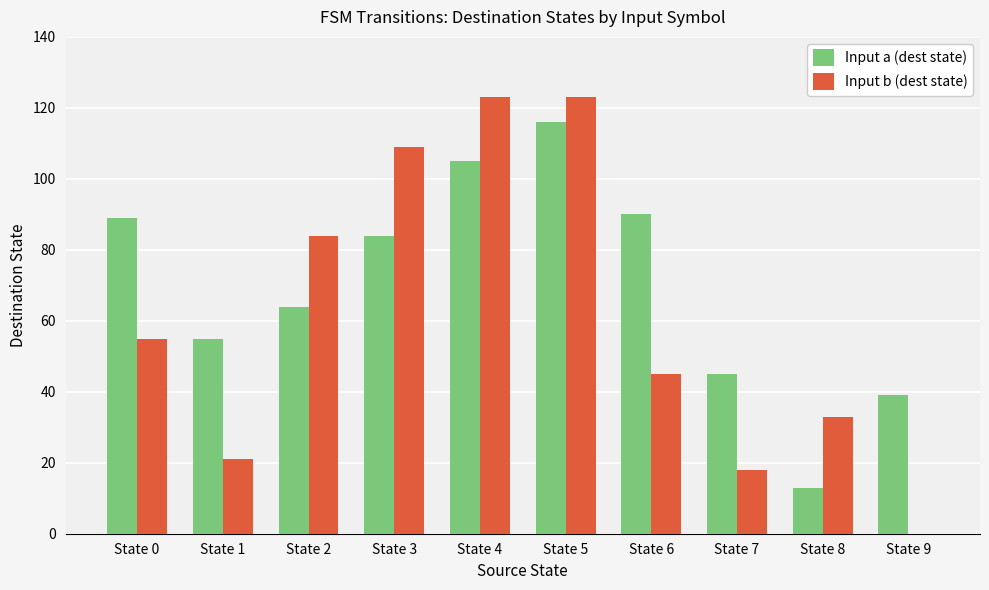

Which series has the largest total across all categories?

Input a (dest state)